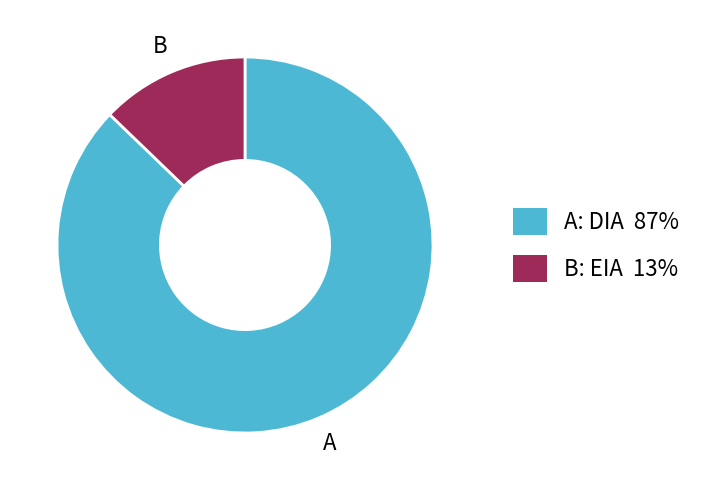

Is the sum of B: EIA 13% and A: DIA 87% greater than half?

Yes